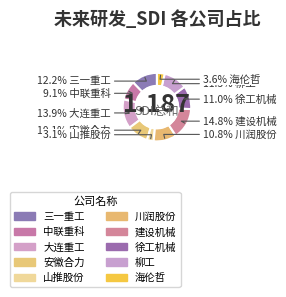

Does 大连重工 represent more than half of the total?

No